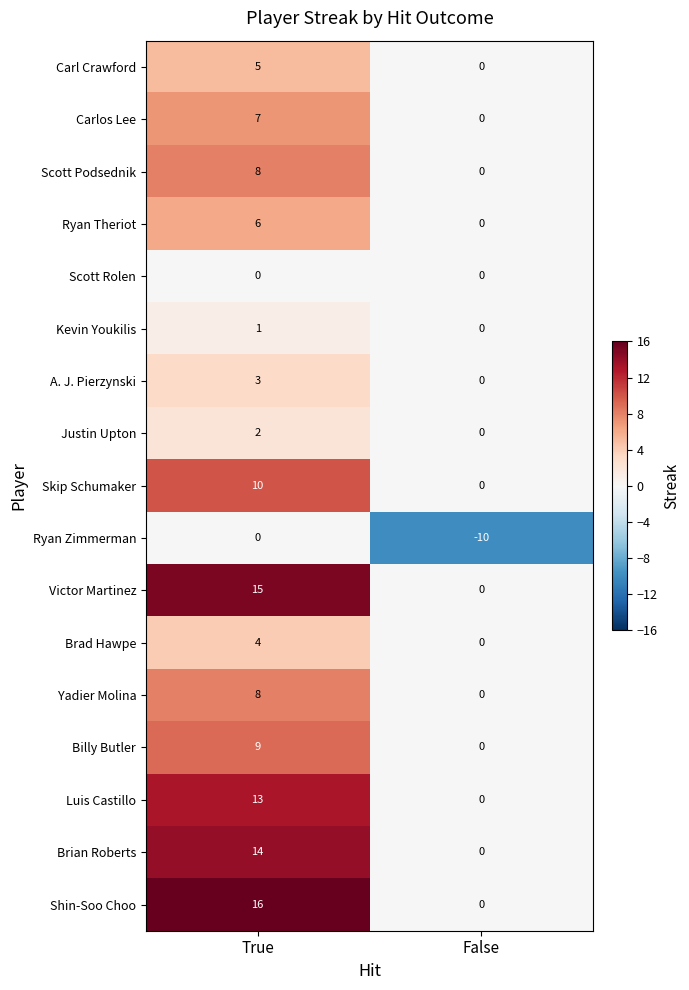

List the labels in order of Brian Roberts value, largest first.

True, False